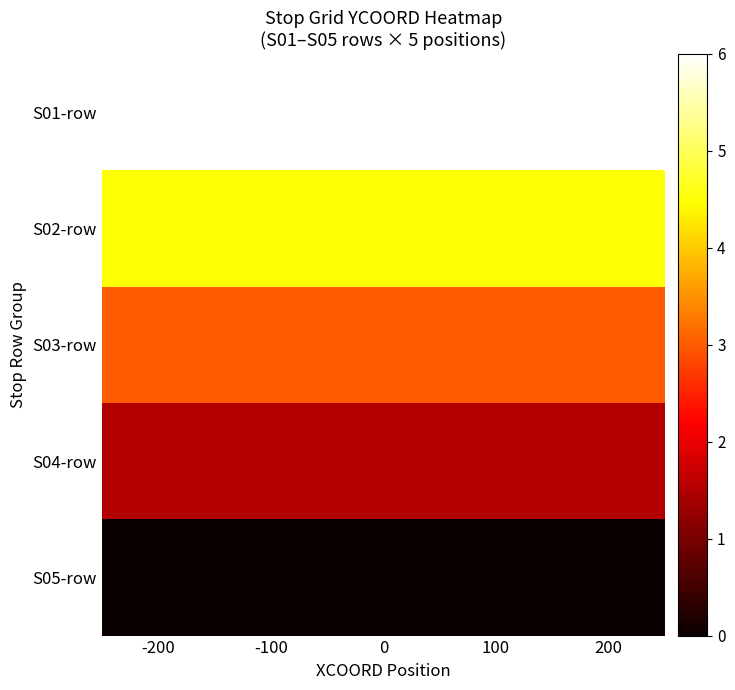

Which label corresponds to the smallest value in the chart?

-200